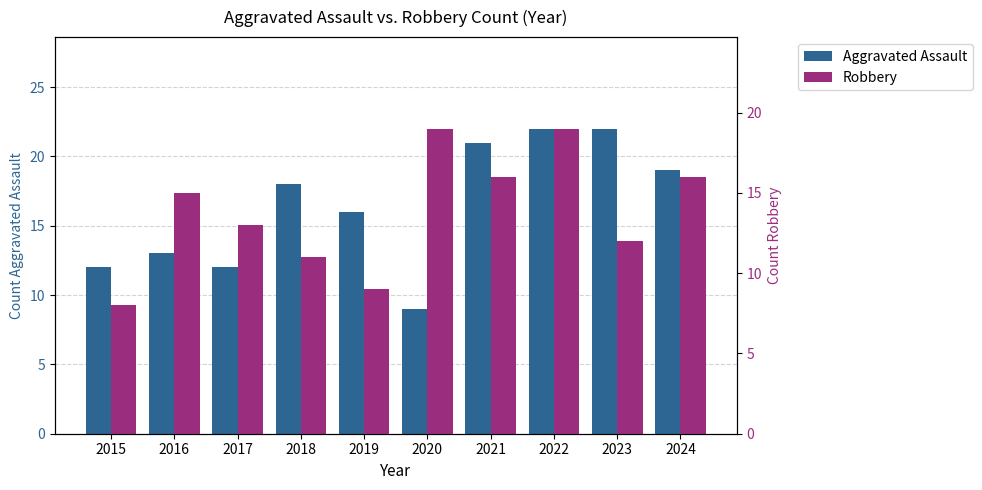

Reading right to left, what are all the values shown in this chart?

Aggravated Assault: 19	22	22	21	9	16	18	12	13	12
Robbery: 16	12	19	16	19	9	11	13	15	8